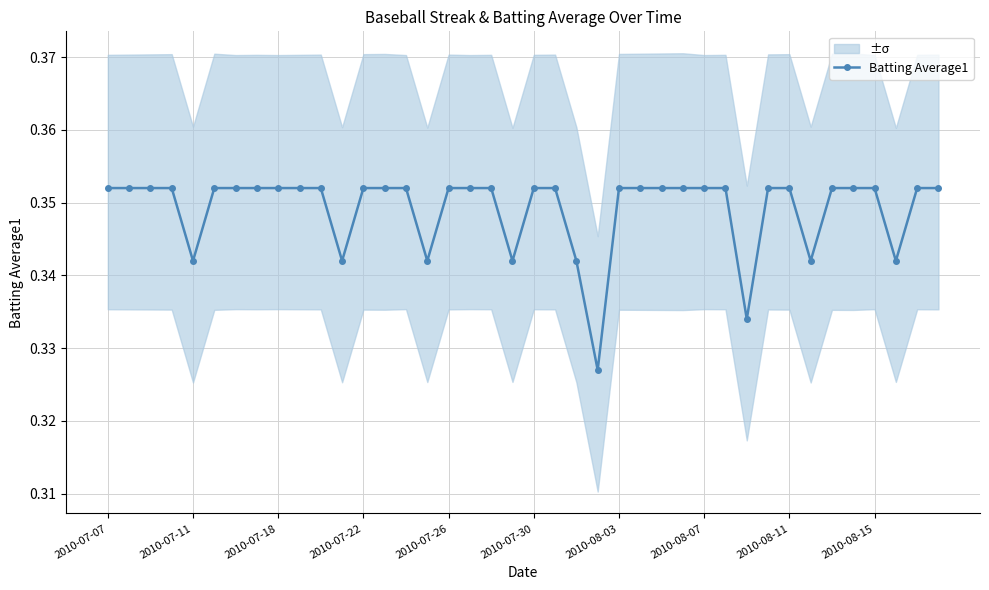

What is the smallest value displayed?

0.3